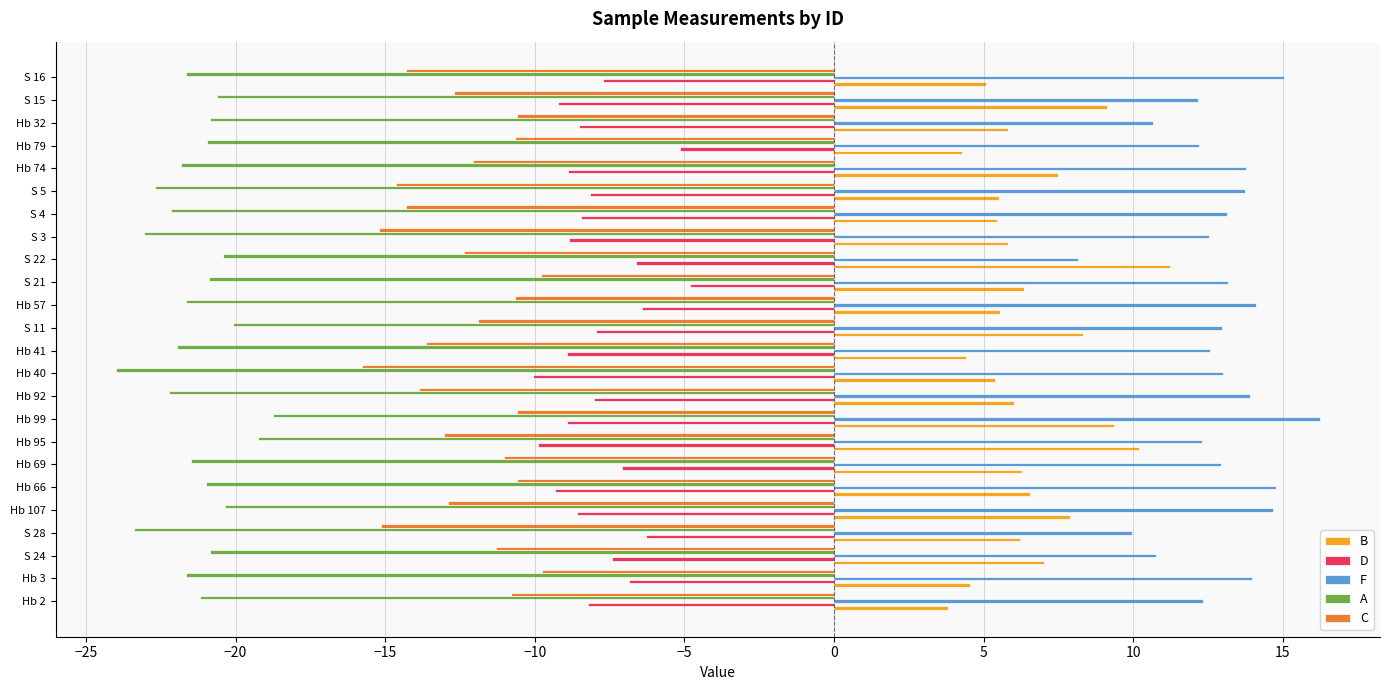

What is the difference between the maximum and minimum values in the B series?

7.4